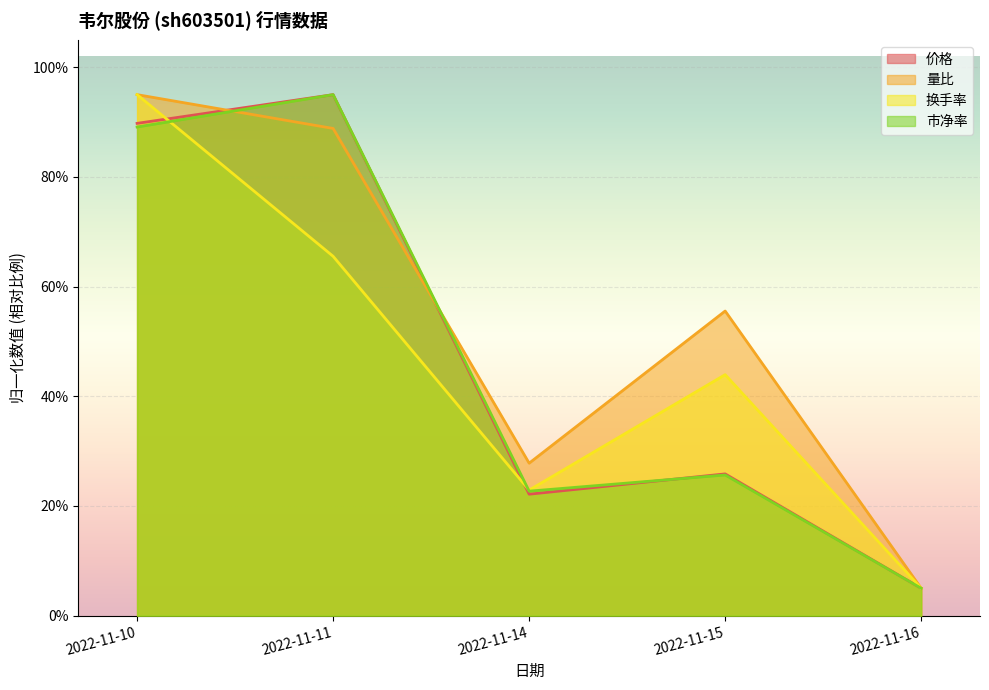

How many values in the 价格 series are below 25?

2